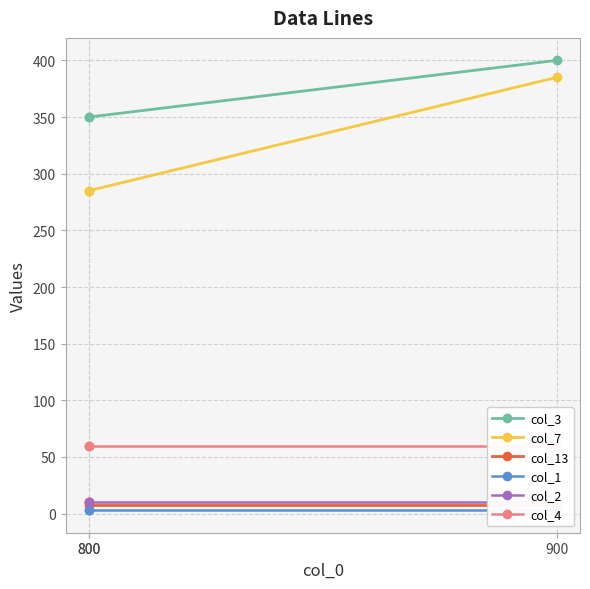

Between 800 and 900, which is larger?

900